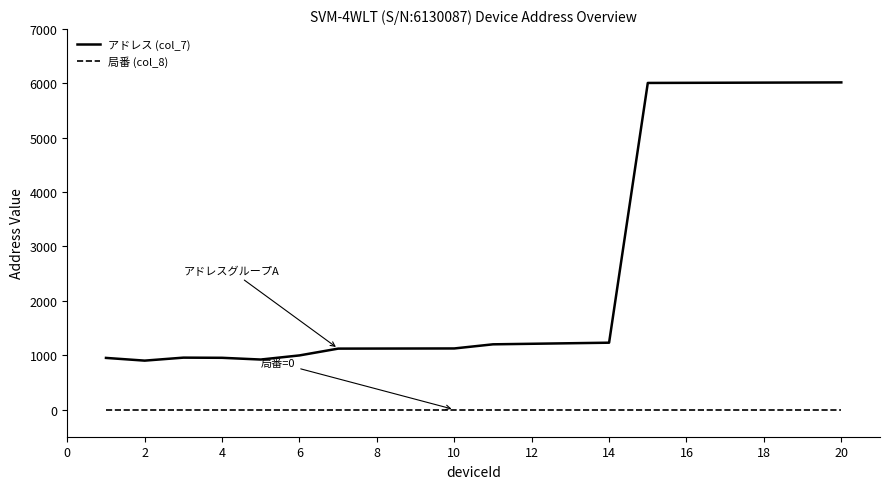

List the series in order of their overall mean, lowest first.

局番 (col_8), アドレス (col_7)